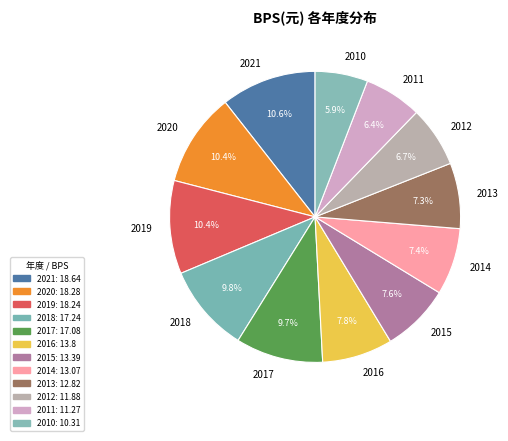

To the nearest percent, what is the average slice percentage?

8%